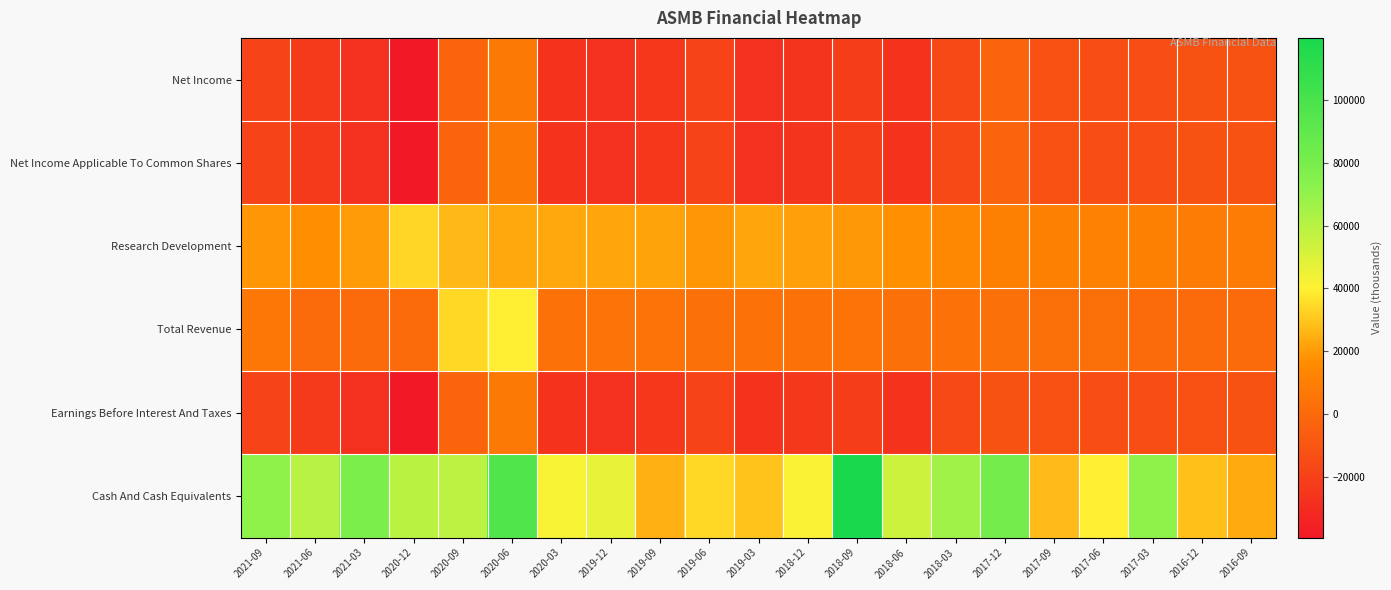

Reading left to right, what are all the values shown in this chart?

Net Income: 2021-09=-18800	2021-06=-23600	2021-03=-27200	2020-12=-39400	2020-09=-3300	2020-06=7300	2020-03=-26700	2019-12=-27100	2019-09=-25000	2019-06=-18500	2019-03=-27100	2018-12=-26200	2018-09=-21500	2018-06=-26800	2018-03=-16200	2017-12=-3000	2017-09=-12300	2017-06=-13600	2017-03=-13900	2016-12=-11500	2016-09=-11600
Net Income Applicable To Common Shares: 2021-09=-18800	2021-06=-23600	2021-03=-27200	2020-12=-39400	2020-09=-3300	2020-06=7300	2020-03=-26700	2019-12=-27100	2019-09=-25000	2019-06=-18500	2019-03=-27100	2018-12=-26200	2018-09=-21500	2018-06=-26800	2018-03=-16200	2017-12=-3000	2017-09=-12300	2017-06=-13600	2017-03=-13900	2016-12=-11500	2016-09=-11600
Research Development: 2021-09=18500	2021-06=17000	2021-03=19900	2020-12=33500	2020-09=26900	2020-06=23300	2020-03=23000	2019-12=22600	2019-09=21700	2019-06=18700	2019-03=22700	2018-12=21300	2018-09=19100	2018-06=17800	2018-03=14500	2017-12=10600	2017-09=10900	2017-06=12100	2017-03=10600	2016-12=8600	2016-09=8800
Total Revenue: 2021-09=6300	2021-06=0	2021-03=0	2020-12=1000	2020-09=34600	2020-06=39400	2020-03=4100	2019-12=4800	2019-09=4200	2019-06=3100	2019-03=3900	2018-12=3700	2018-09=4300	2018-06=3200	2018-03=3600	2017-12=3300	2017-09=2700	2017-06=2400	2017-03=700	2016-12=0	2016-09=0
Earnings Before Interest And Taxes: 2021-09=-18700	2021-06=-23500	2021-03=-27100	2020-12=-39100	2020-09=-3200	2020-06=7400	2020-03=-26500	2019-12=-27700	2019-09=-24900	2019-06=-18400	2019-03=-26900	2018-12=-24900	2018-09=-21400	2018-06=-26700	2018-03=-16100	2017-12=-11900	2017-09=-12300	2017-06=-13600	2017-03=-13900	2016-12=-12200	2016-09=-11600
Cash And Cash Equivalents: 2021-09=70800	2021-06=59500	2021-03=78300	2020-12=59400	2020-09=58300	2020-06=96700	2020-03=42300	2019-12=46700	2019-09=24900	2019-06=34300	2019-03=29100	2018-12=41500	2018-09=119800	2018-06=54200	2018-03=66900	2017-12=82000	2017-09=27200	2017-06=39500	2017-03=70800	2016-12=28600	2016-09=23800